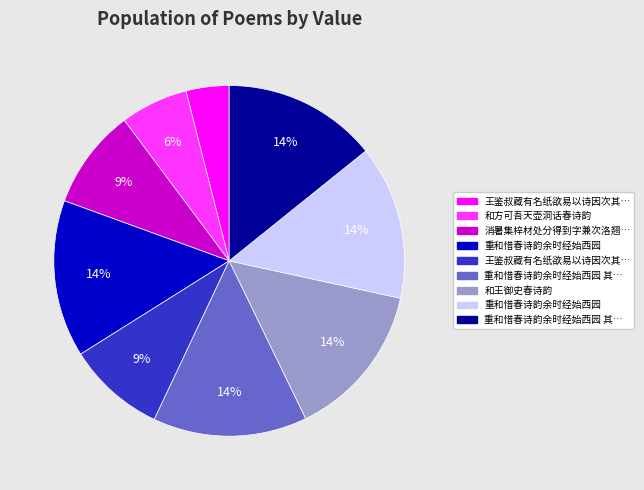

Is there any slice that represents more than half of the pie?

No